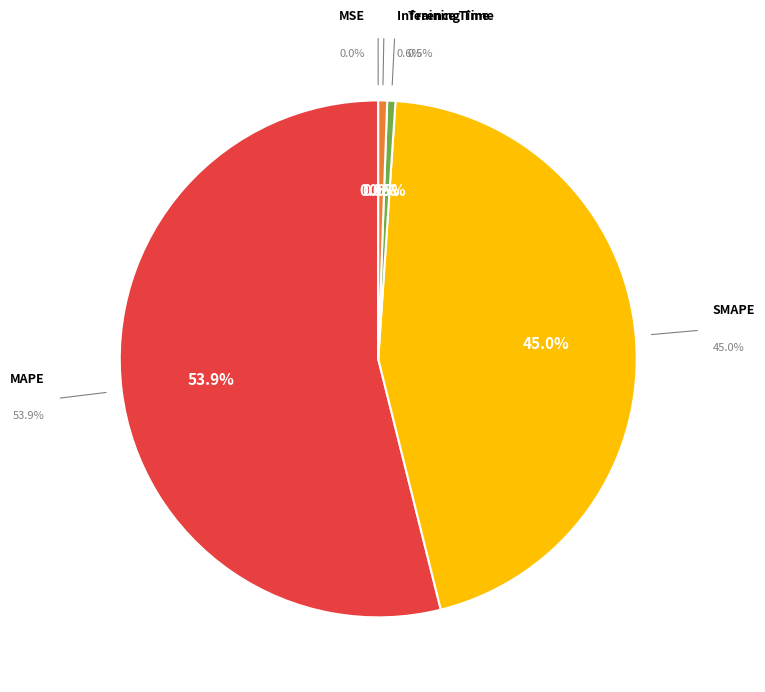

Which slice is the largest?

MAPE